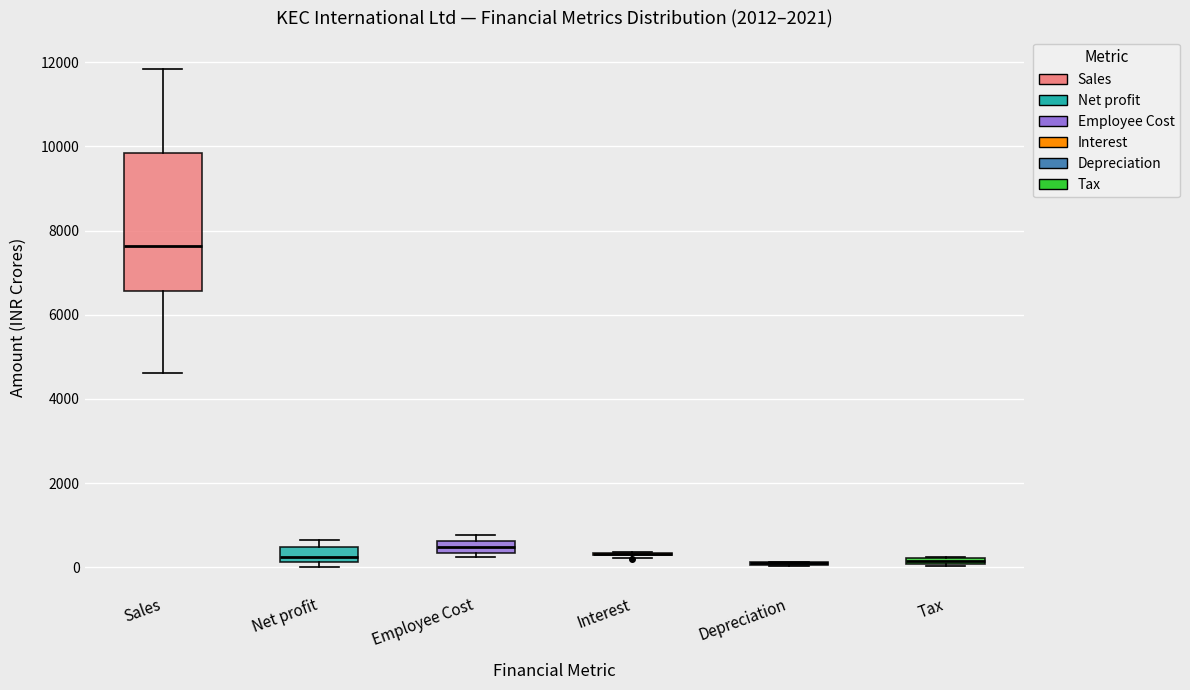

Where is the upper edge of the box for Employee Cost on the y-axis? The values are not printed on the chart, so give them approximately, as read against the axis.

600